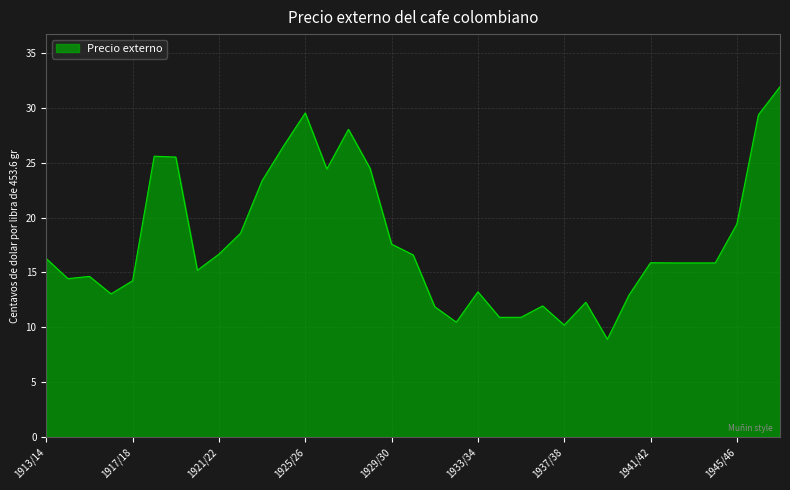

What is the maximum value shown in the chart?

31.9